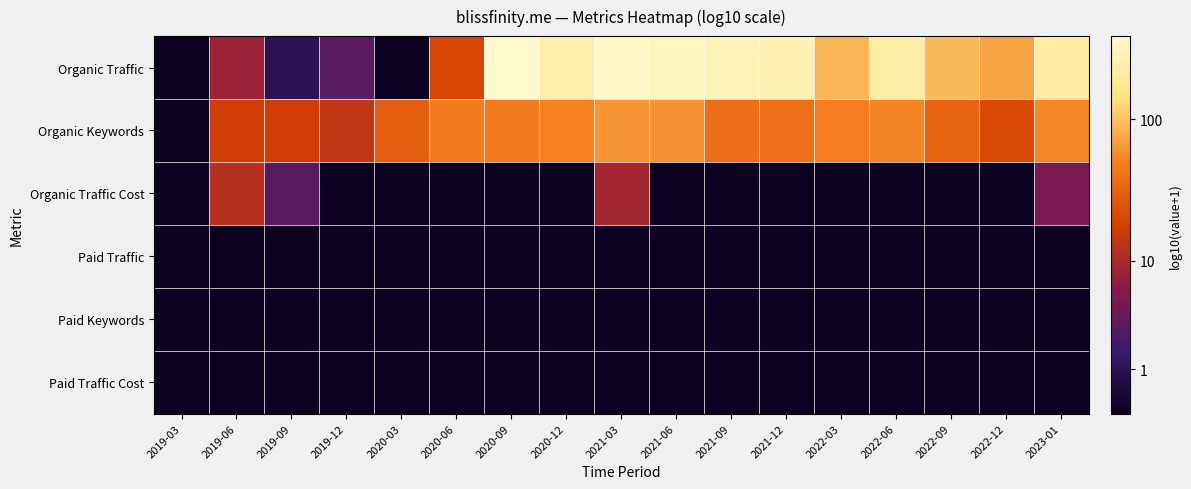

Reading left to right, transcribe all the data shown in this chart.

Organic Traffic: 2019-03=0.0	2019-06=1.0	2019-09=0.3	2019-12=0.6	2020-03=0.0	2020-06=1.3	2020-09=2.6	2020-12=2.4	2021-03=2.5	2021-06=2.5	2021-09=2.5	2021-12=2.4	2022-03=2.0	2022-06=2.4	2022-09=2.0	2022-12=1.9	2023-01=2.3
Organic Keywords: 2019-03=0.0	2019-06=1.3	2019-09=1.3	2019-12=1.2	2020-03=1.5	2020-06=1.7	2020-09=1.7	2020-12=1.7	2021-03=1.8	2021-06=1.8	2021-09=1.6	2021-12=1.6	2022-03=1.7	2022-06=1.7	2022-09=1.5	2022-12=1.4	2023-01=1.8
Organic Traffic Cost: 2019-03=0.0	2019-06=1.1	2019-09=0.6	2019-12=0.0	2020-03=0.0	2020-06=0.0	2020-09=0.0	2020-12=0.0	2021-03=1.0	2021-06=0.0	2021-09=0.0	2021-12=0.0	2022-03=0.0	2022-06=0.0	2022-09=0.0	2022-12=0.0	2023-01=0.8
Paid Traffic: 2019-03=0.0	2019-06=0.0	2019-09=0.0	2019-12=0.0	2020-03=0.0	2020-06=0.0	2020-09=0.0	2020-12=0.0	2021-03=0.0	2021-06=0.0	2021-09=0.0	2021-12=0.0	2022-03=0.0	2022-06=0.0	2022-09=0.0	2022-12=0.0	2023-01=0.0
Paid Keywords: 2019-03=0.0	2019-06=0.0	2019-09=0.0	2019-12=0.0	2020-03=0.0	2020-06=0.0	2020-09=0.0	2020-12=0.0	2021-03=0.0	2021-06=0.0	2021-09=0.0	2021-12=0.0	2022-03=0.0	2022-06=0.0	2022-09=0.0	2022-12=0.0	2023-01=0.0
Paid Traffic Cost: 2019-03=0.0	2019-06=0.0	2019-09=0.0	2019-12=0.0	2020-03=0.0	2020-06=0.0	2020-09=0.0	2020-12=0.0	2021-03=0.0	2021-06=0.0	2021-09=0.0	2021-12=0.0	2022-03=0.0	2022-06=0.0	2022-09=0.0	2022-12=0.0	2023-01=0.0